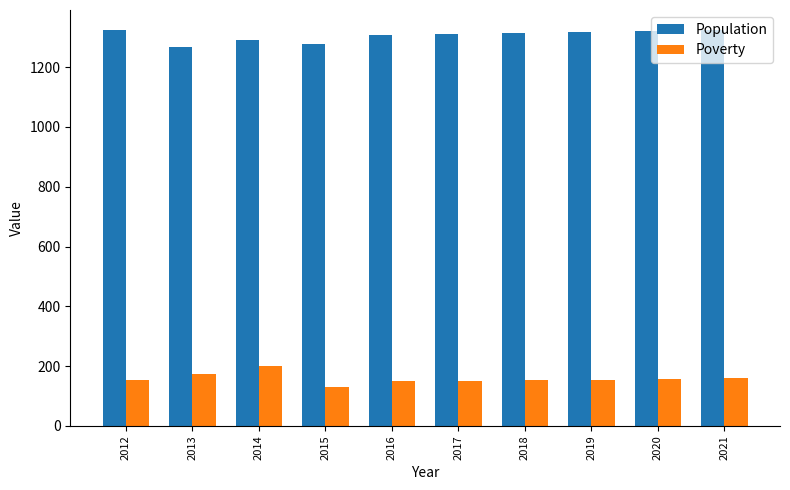

What are all the series names shown in the legend?

Population, Poverty